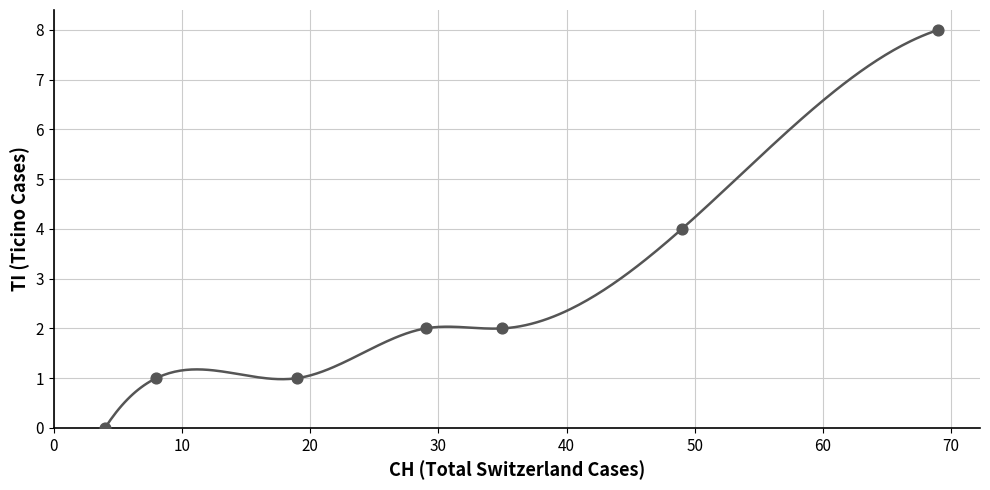

What is the average X value?

30